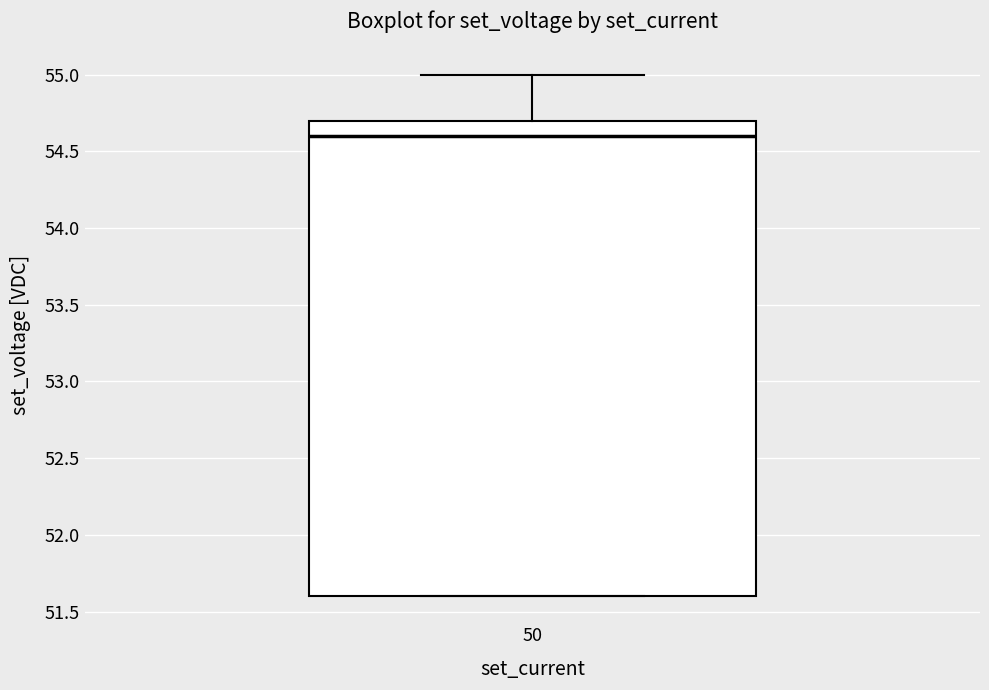

Transcribe this box plot: give where the median line is, the range the box spans, and where the two whiskers end, as read against the y-axis. The values are not printed on the chart, so give them approximately, as read against the axis.

median 54.6, box 51.6 to 54.7, whiskers 51.6 to 55.0